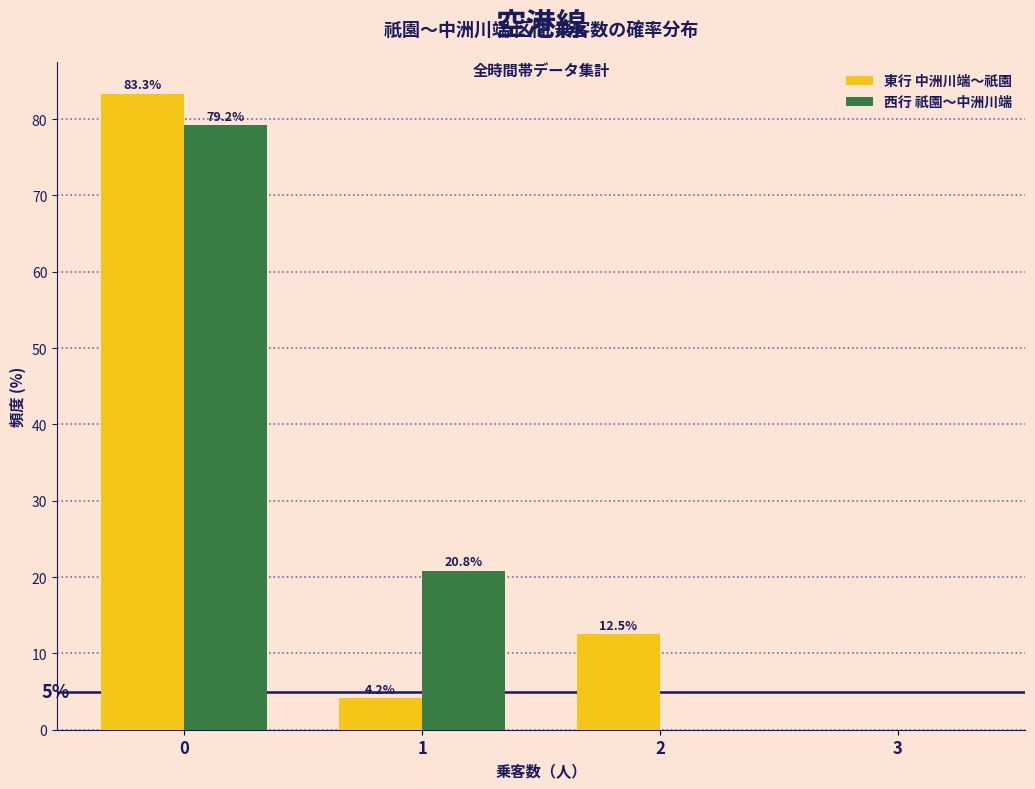

Reading right to left, transcribe all the data shown in this chart.

東行 中洲川端～祇園: 3=0.0	2=12.5	1=4.2	0=83.3
西行 祇園～中洲川端: 3=0.0	2=0.0	1=20.8	0=79.2